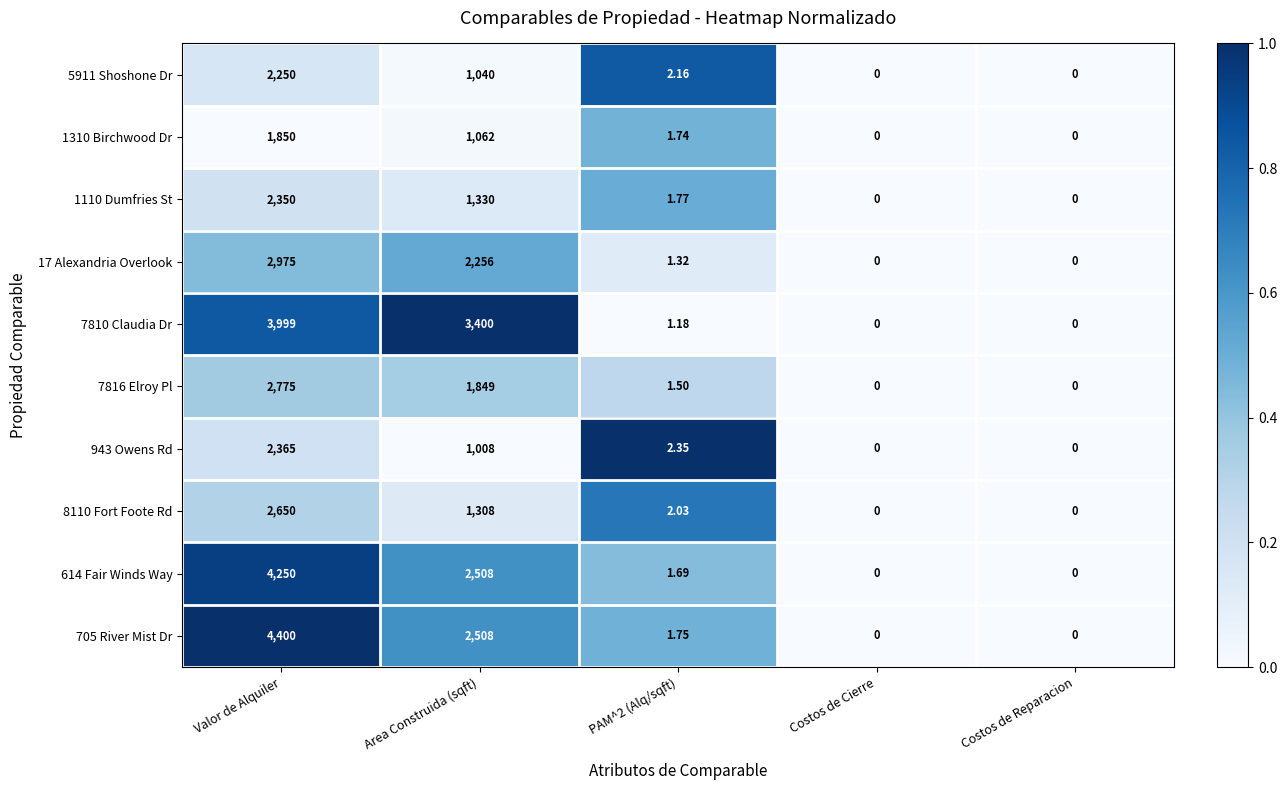

How many series are shown in this chart?

10